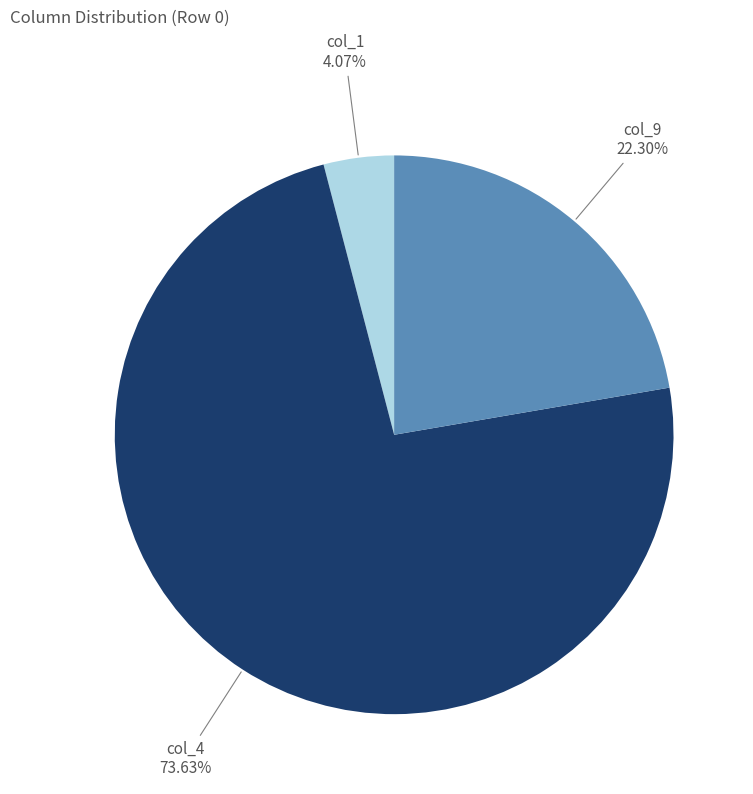

How many segments does this pie chart have?

3